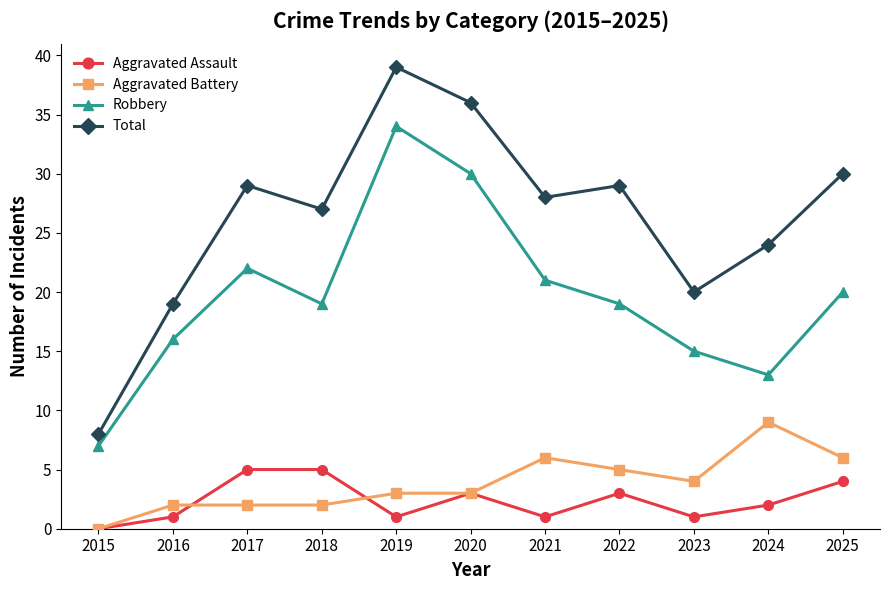

Rank the series by their maximum value, from highest to lowest.

Total, Robbery, Aggravated Battery, Aggravated Assault